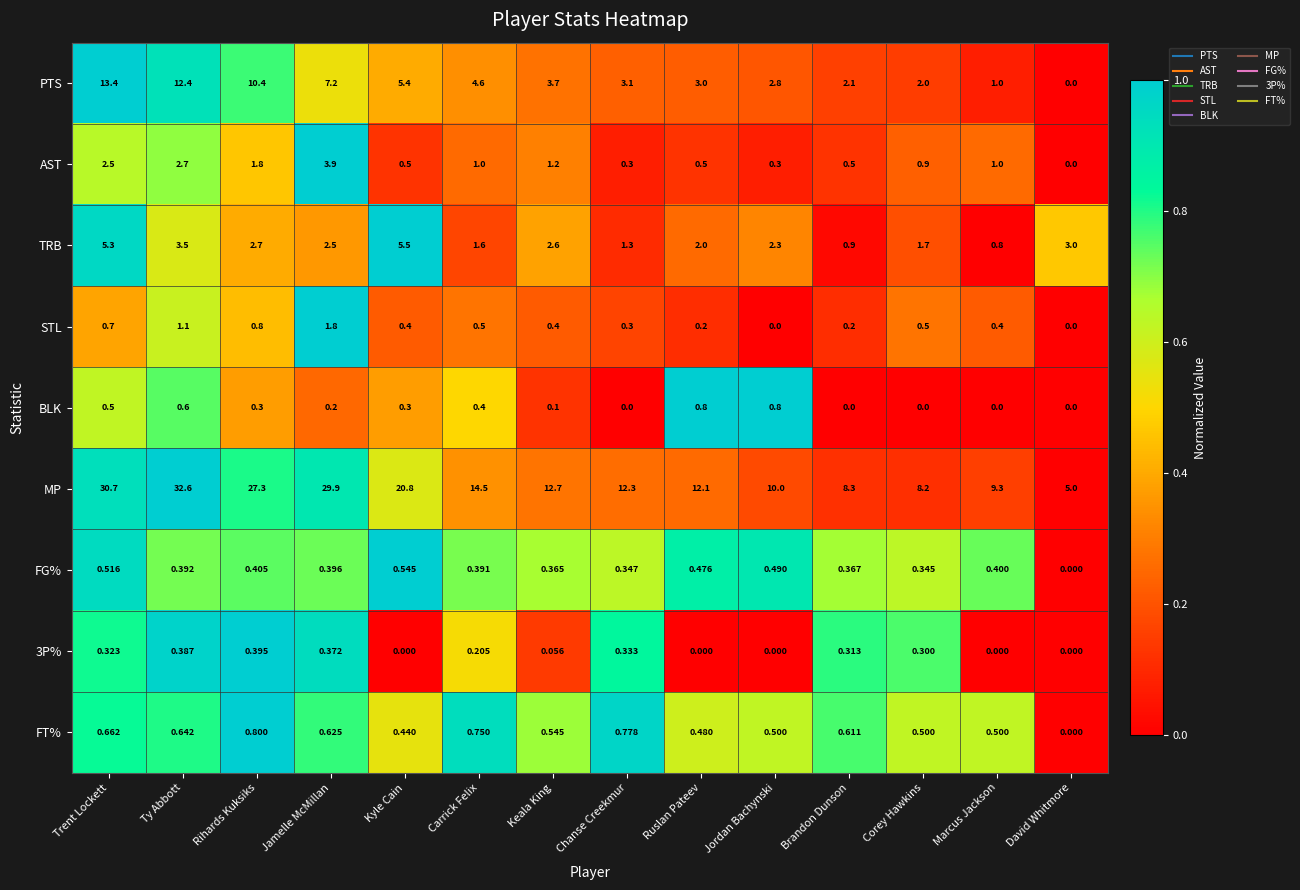

Where is FG% nearest to the value 0?

David Whitmore